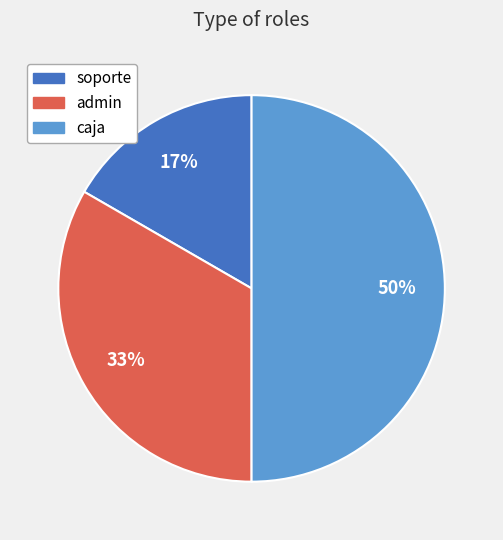

How many slices are in this pie chart?

3